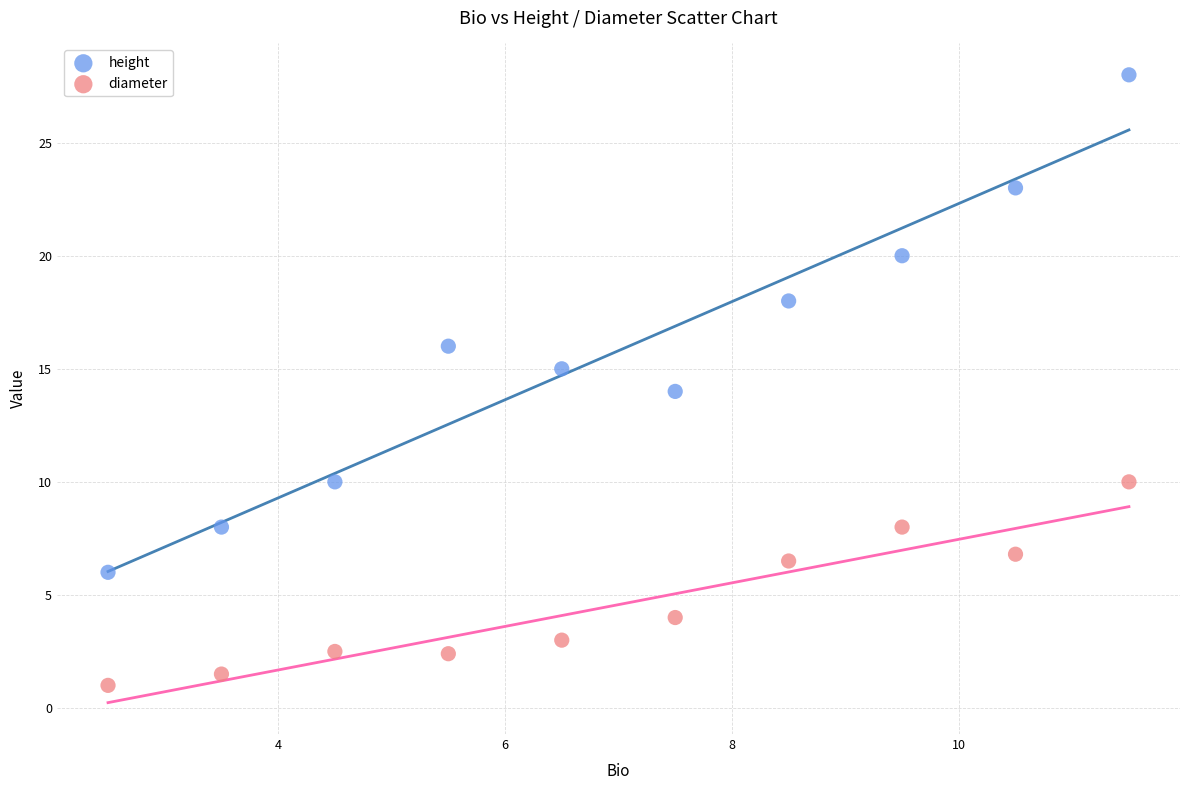

What are all the series names shown in the legend?

height, diameter